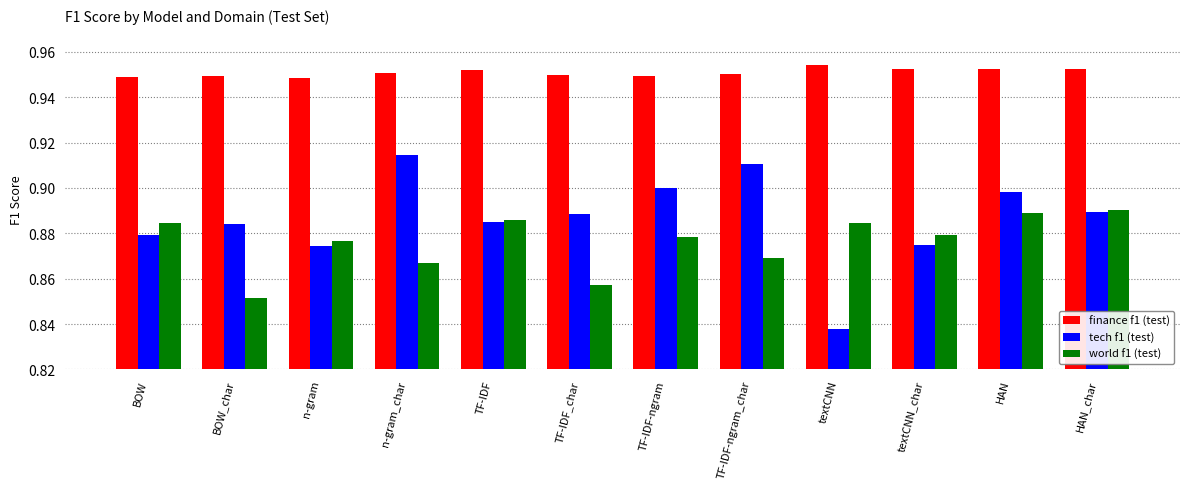

Are the bars horizontal?

No